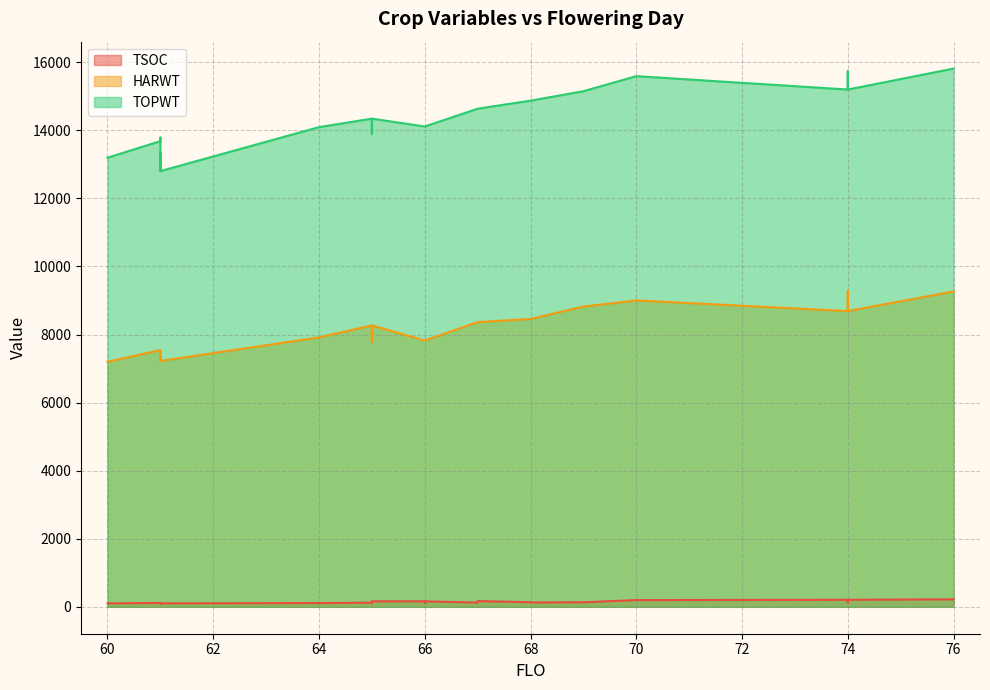

List the labels in order of TSOC value, smallest first.

60, 60, 61, 61, 61, 64, 61, 61, 66, 66, 65, 65, 67, 65, 68, 74, 69, 68, 65, 66, 66, 65, 67, 70, 74, 74, 76